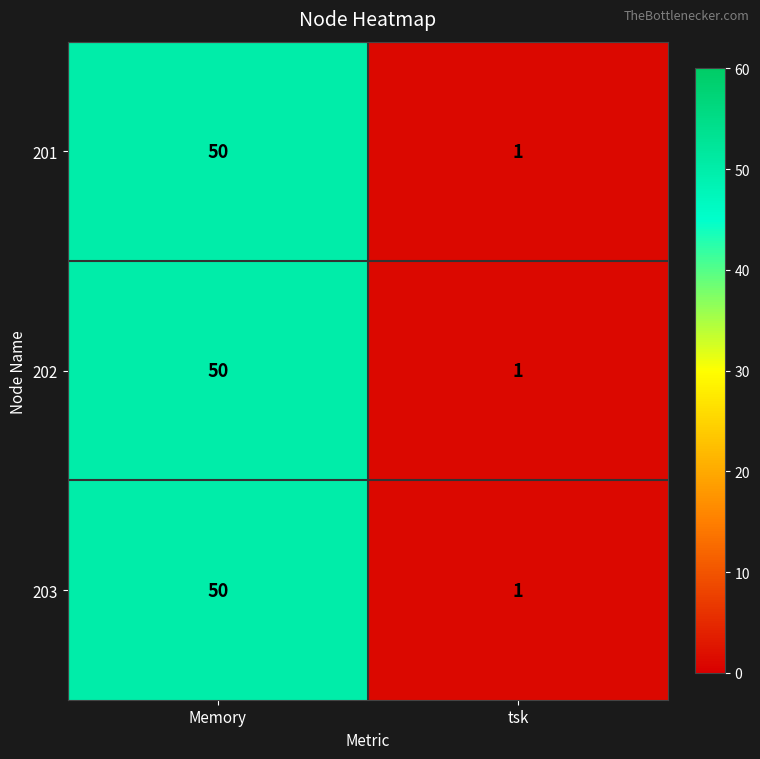

What is the highest value of the 202 series?

50